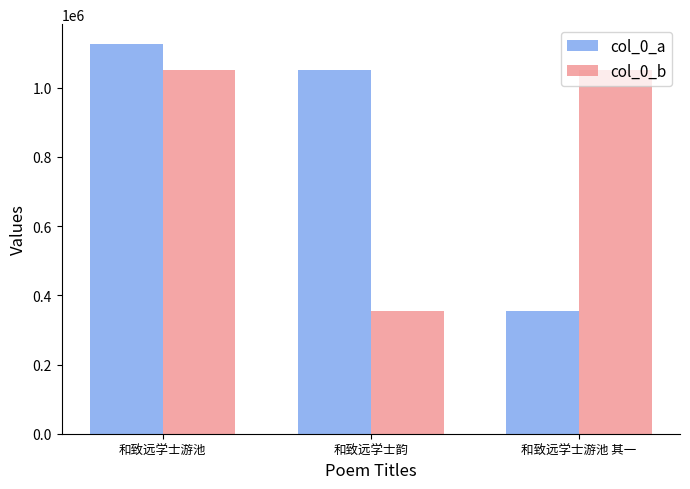

At which category is the sum across all series the highest?

和致远学士游池